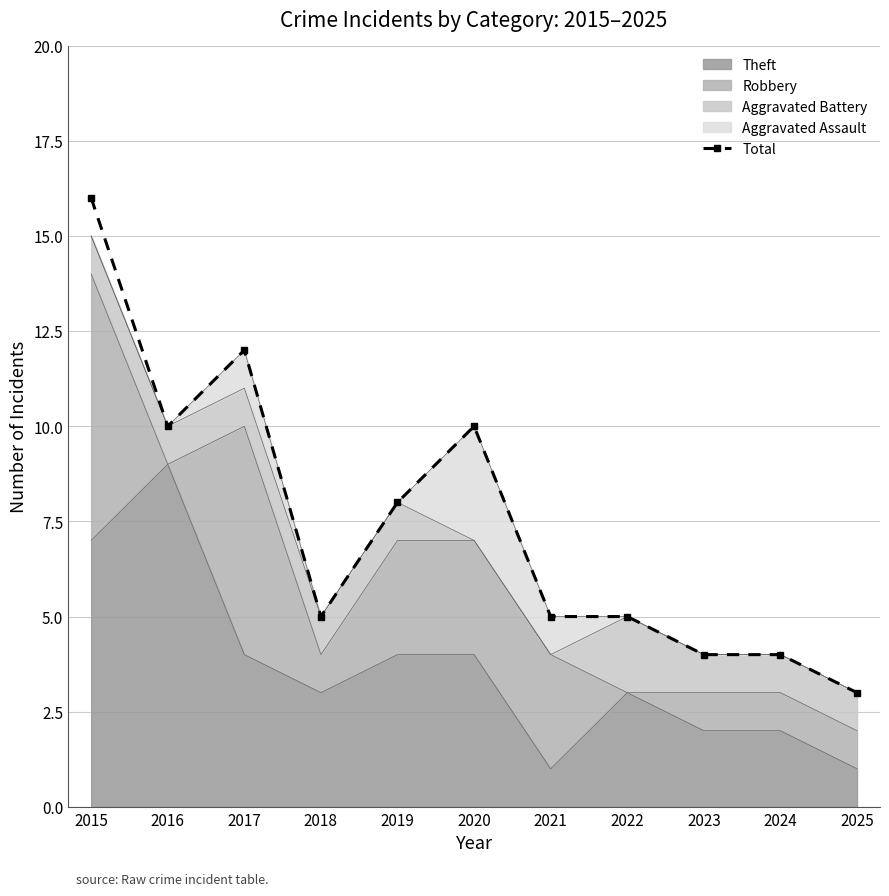

Count the number of values greater than 5.

5